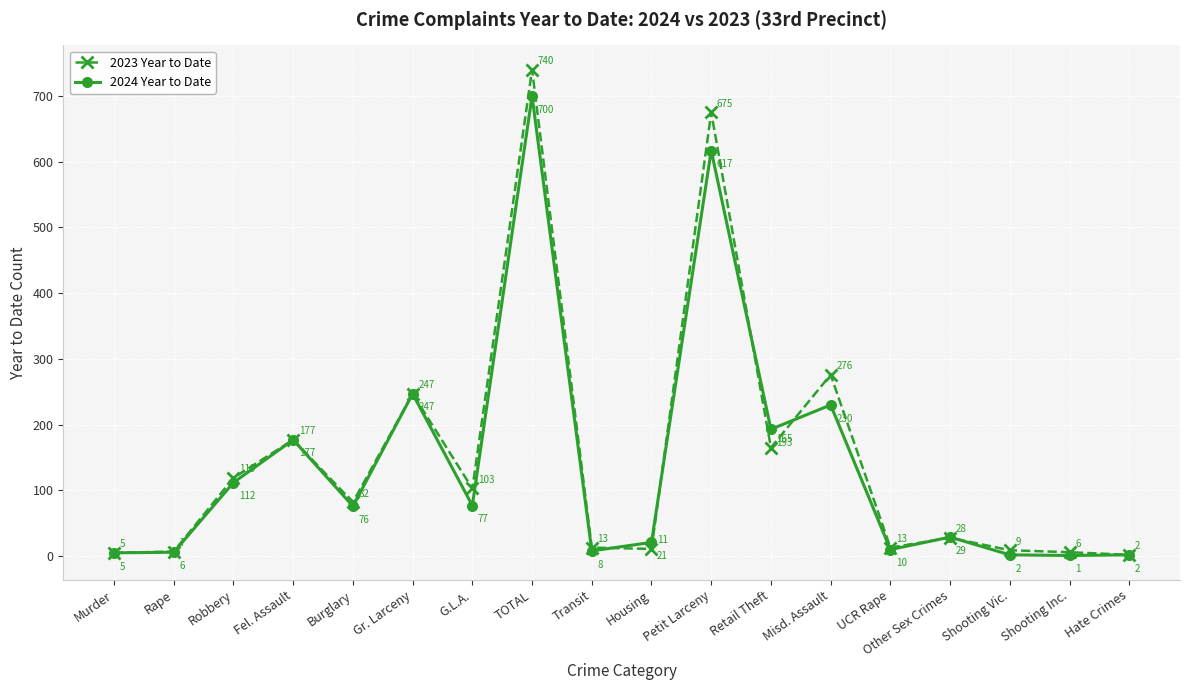

What is the greatest value displayed?

740